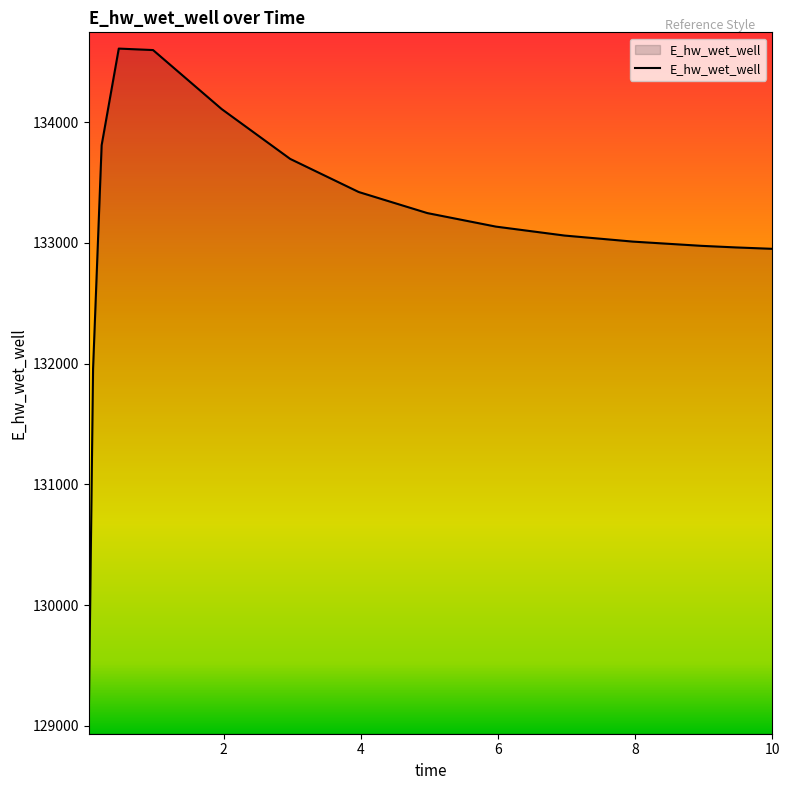

What is the maximum value shown in the chart?

134608.6